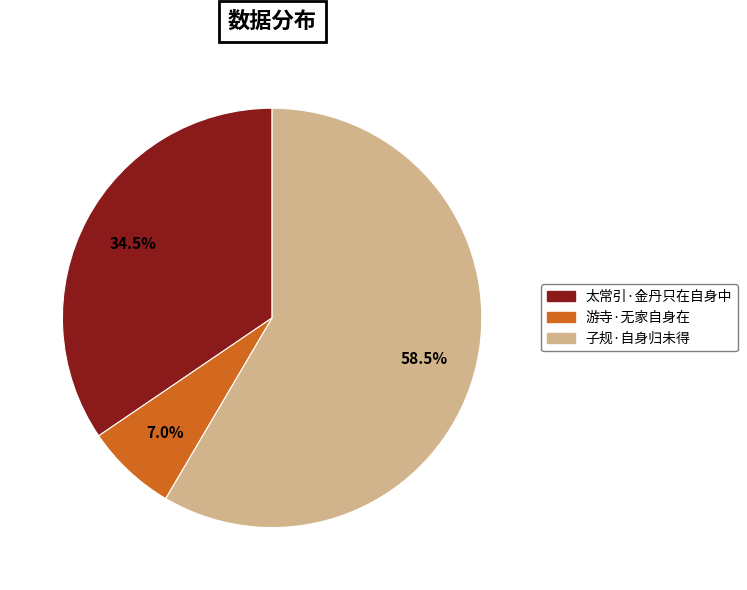

Which has a higher value, 子规·自身归未得 or 太常引·金丹只在自身中?

子规·自身归未得